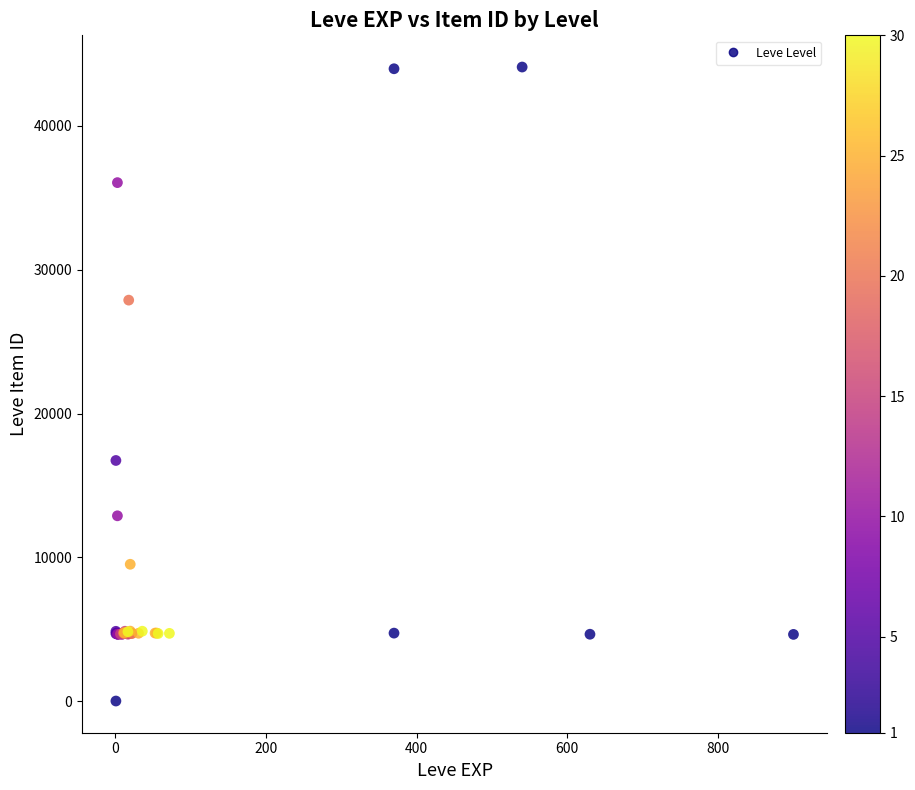

What Y value in the scatter plot is closest to 22050?

16734